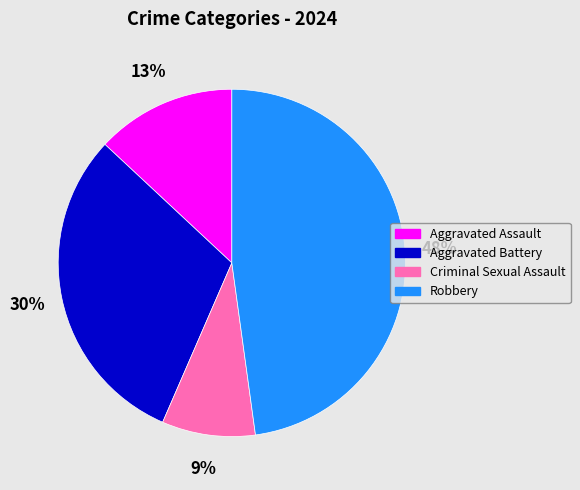

Combined, do Aggravated Battery and Aggravated Assault account for over 50%?

No